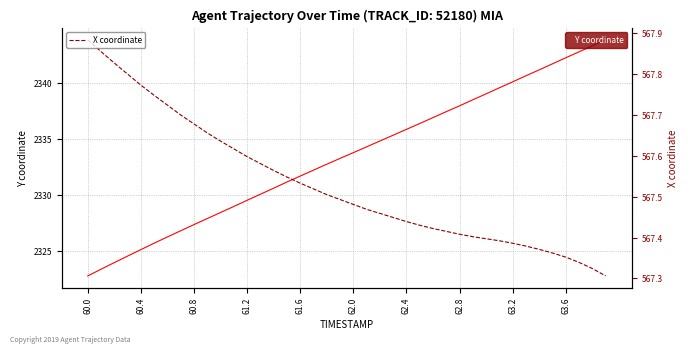

Count the X coordinate values in the range 567 to 568.

40